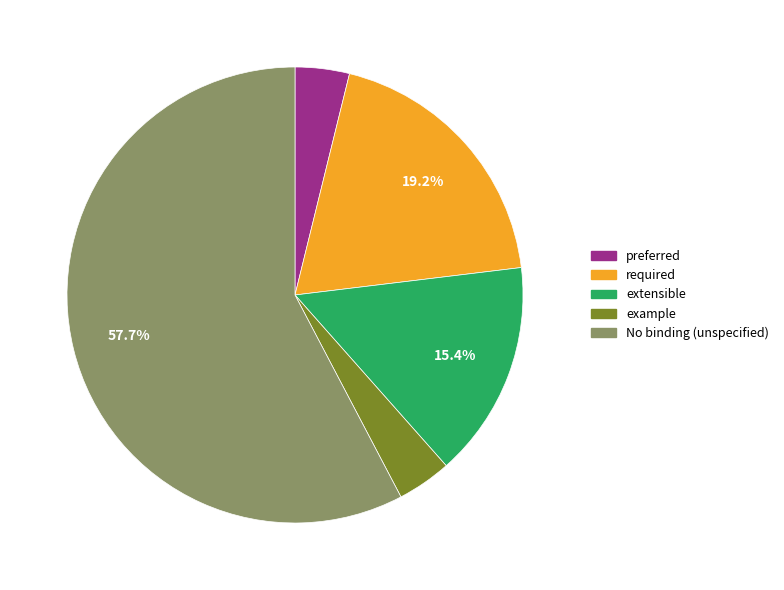

Is there any slice that represents more than half of the pie?

Yes